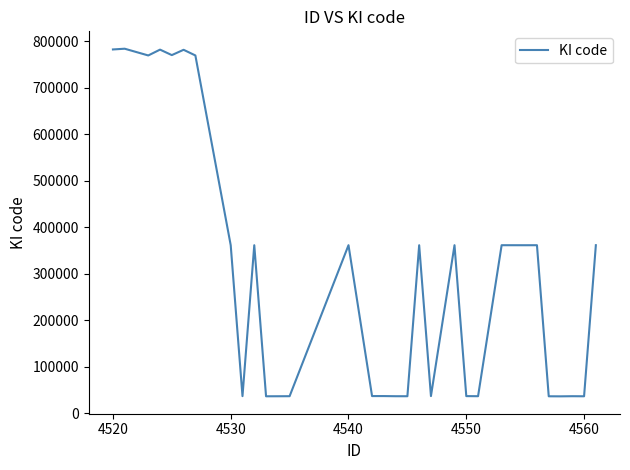

What is the smallest value displayed?

36414